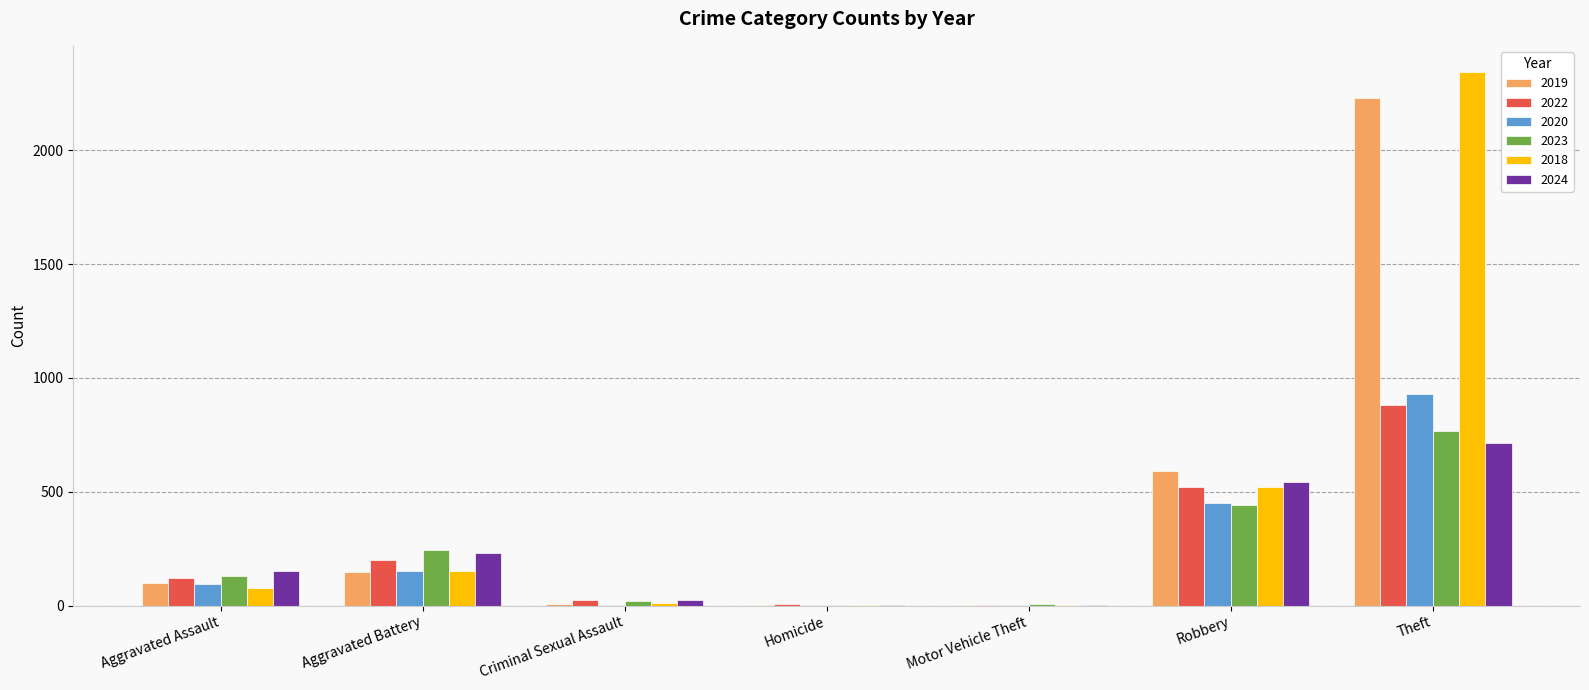

What is the sum of the 2024 values at Aggravated Battery and Homicide?

236